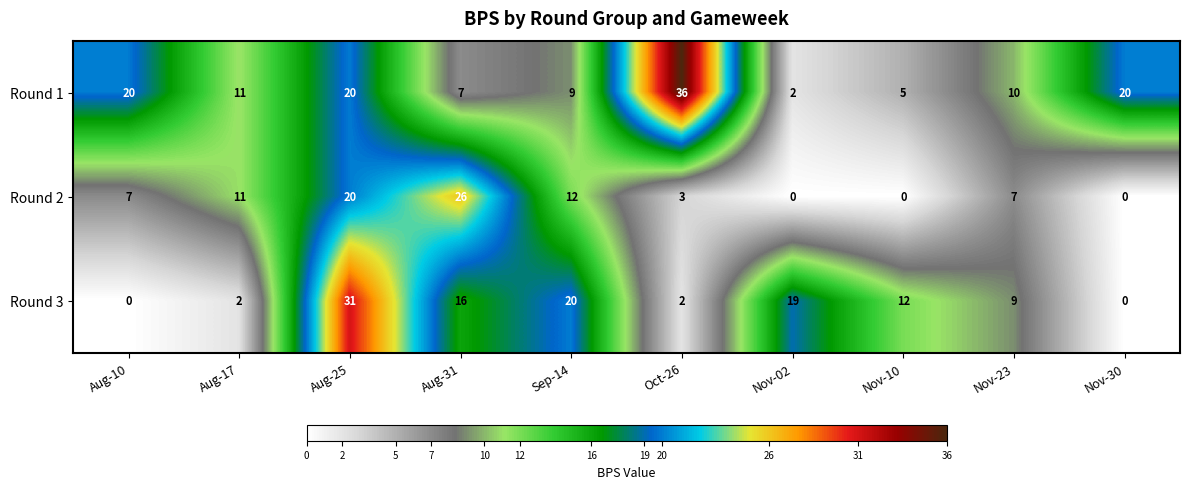

What is the spread (max minus min) of values at Oct-26?

34